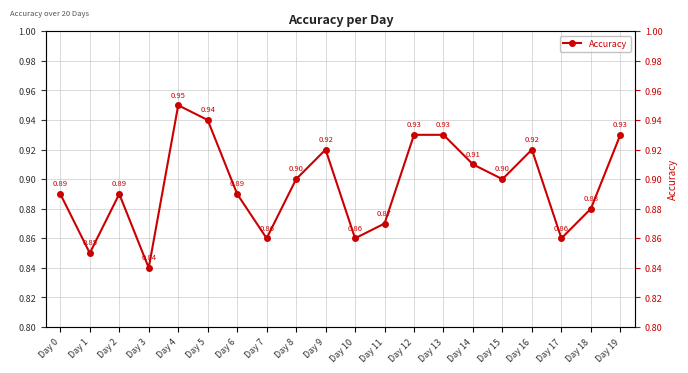

What is the difference between the second highest and second lowest values?

0.1